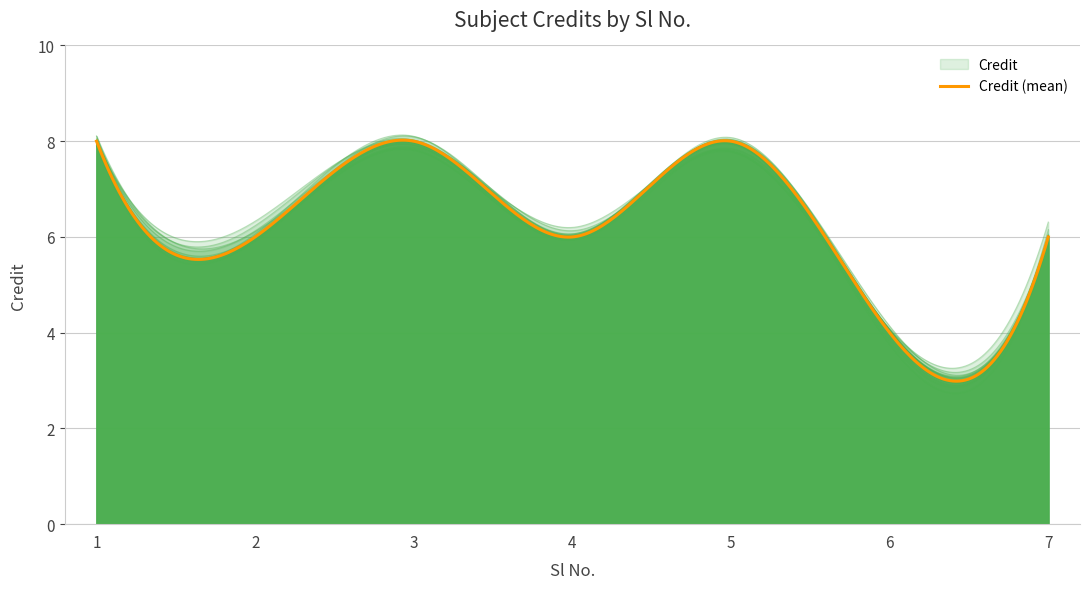

True or false: there are more than 2 points higher than both neighbors.

False